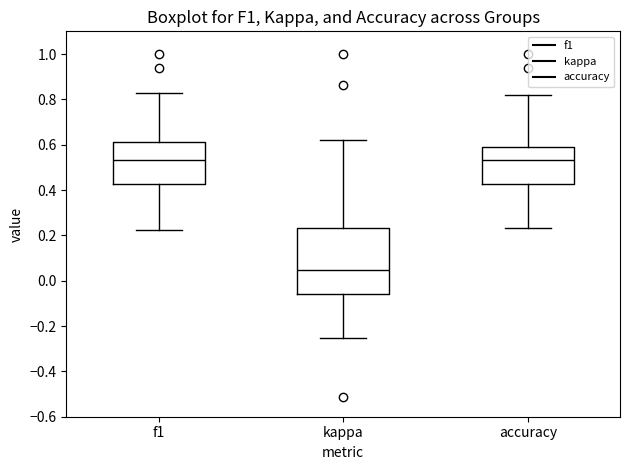

Reading left to right, transcribe this box plot: for each box, give where its median line is, the range the box spans, and where its two whiskers end, as read against the y-axis. The values are not printed on the chart, so give them approximately, as read against the axis.

f1: median 0.54, box 0.42 to 0.62, whiskers 0.22 to 0.82
kappa: median 0.04, box -0.06 to 0.24, whiskers -0.26 to 0.62
accuracy: median 0.54, box 0.42 to 0.58, whiskers 0.24 to 0.82